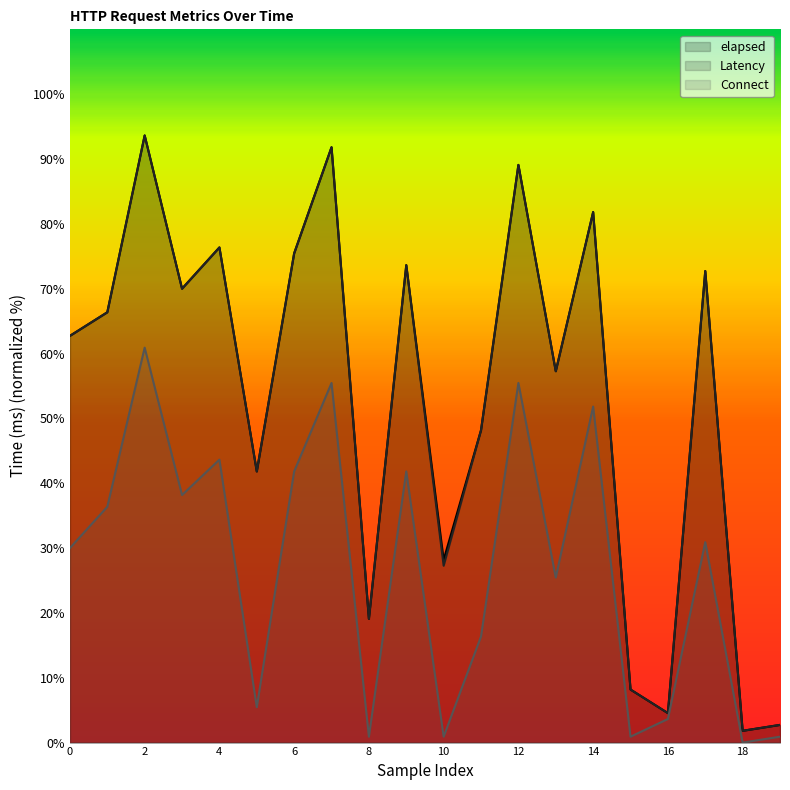

What is the greatest value displayed?

93.6